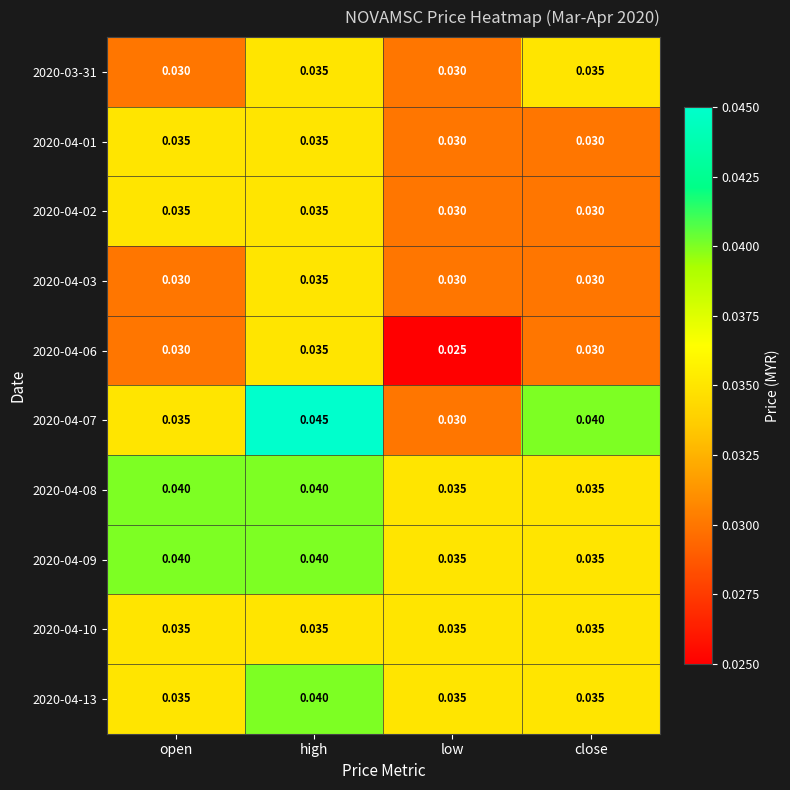

At which category does the chart reach its minimum across all series?

low